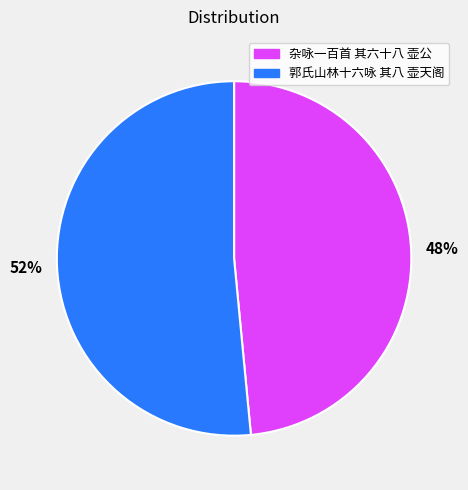

What is the smallest slice in the pie chart?

48%